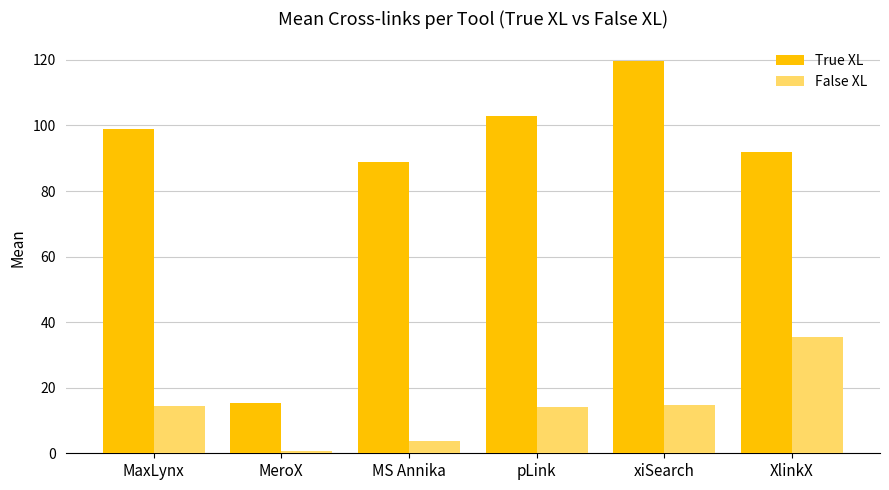

How many data points in True XL are less than 99?

3